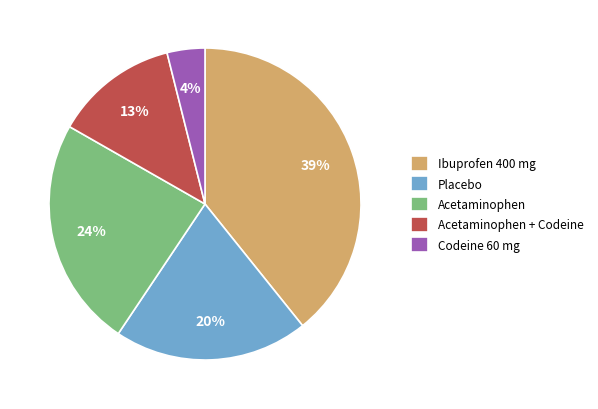

To the nearest percent, what is the average slice percentage?

20%